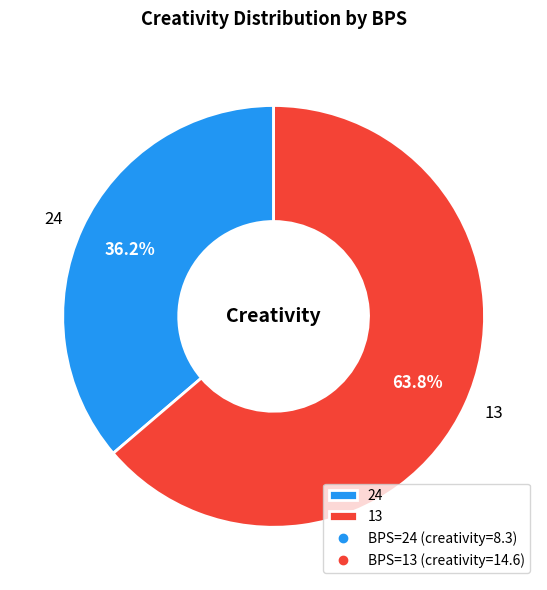

How many slices are in this pie chart?

2